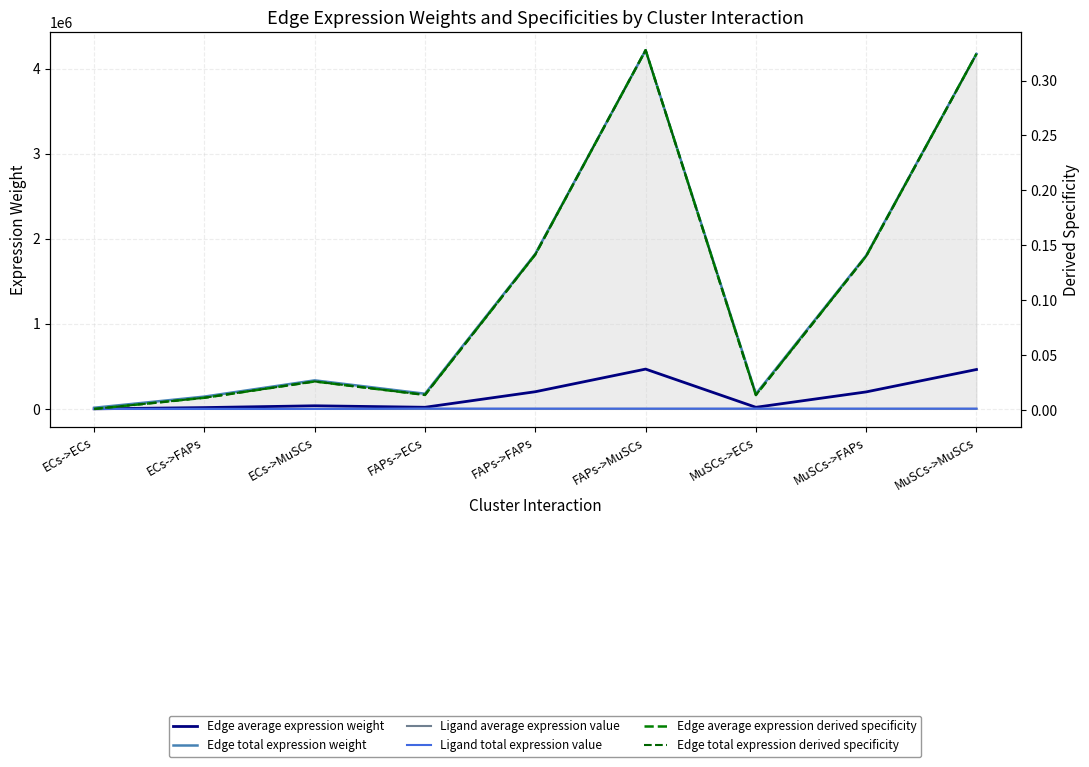

Reading right to left, extract all data points from this chart.

Edge average expression weight: MuSCs->MuSCs=463774.2	MuSCs->FAPs=200504.9	MuSCs->ECs=19680.9	FAPs->MuSCs=468555.7	FAPs->FAPs=202572.1	FAPs->ECs=19883.8	ECs->MuSCs=37368.5	ECs->FAPs=16155.7	ECs->ECs=1585.8
Edge total expression weight: MuSCs->MuSCs=4173968.0	MuSCs->FAPs=1804544.5	MuSCs->ECs=177128.4	FAPs->MuSCs=4217001.4	FAPs->FAPs=1823149.3	FAPs->ECs=178954.6	ECs->MuSCs=336316.9	ECs->FAPs=145400.9	ECs->ECs=14272.1
Ligand average expression value: MuSCs->MuSCs=1315.1	MuSCs->FAPs=1315.1	MuSCs->ECs=1315.1	FAPs->MuSCs=1328.6	FAPs->FAPs=1328.6	FAPs->ECs=1328.6	ECs->MuSCs=106.0	ECs->FAPs=106.0	ECs->ECs=106.0
Ligand total expression value: MuSCs->MuSCs=3945.3	MuSCs->FAPs=3945.3	MuSCs->ECs=3945.3	FAPs->MuSCs=3985.9	FAPs->FAPs=3985.9	FAPs->ECs=3985.9	ECs->MuSCs=317.9	ECs->FAPs=317.9	ECs->ECs=317.9
Edge average expression derived specificity: MuSCs->MuSCs=0.3	MuSCs->FAPs=0.1	MuSCs->ECs=0.0	FAPs->MuSCs=0.3	FAPs->FAPs=0.1	FAPs->ECs=0.0	ECs->MuSCs=0.0	ECs->FAPs=0.0	ECs->ECs=0.0
Edge total expression derived specificity: MuSCs->MuSCs=0.3	MuSCs->FAPs=0.1	MuSCs->ECs=0.0	FAPs->MuSCs=0.3	FAPs->FAPs=0.1	FAPs->ECs=0.0	ECs->MuSCs=0.0	ECs->FAPs=0.0	ECs->ECs=0.0